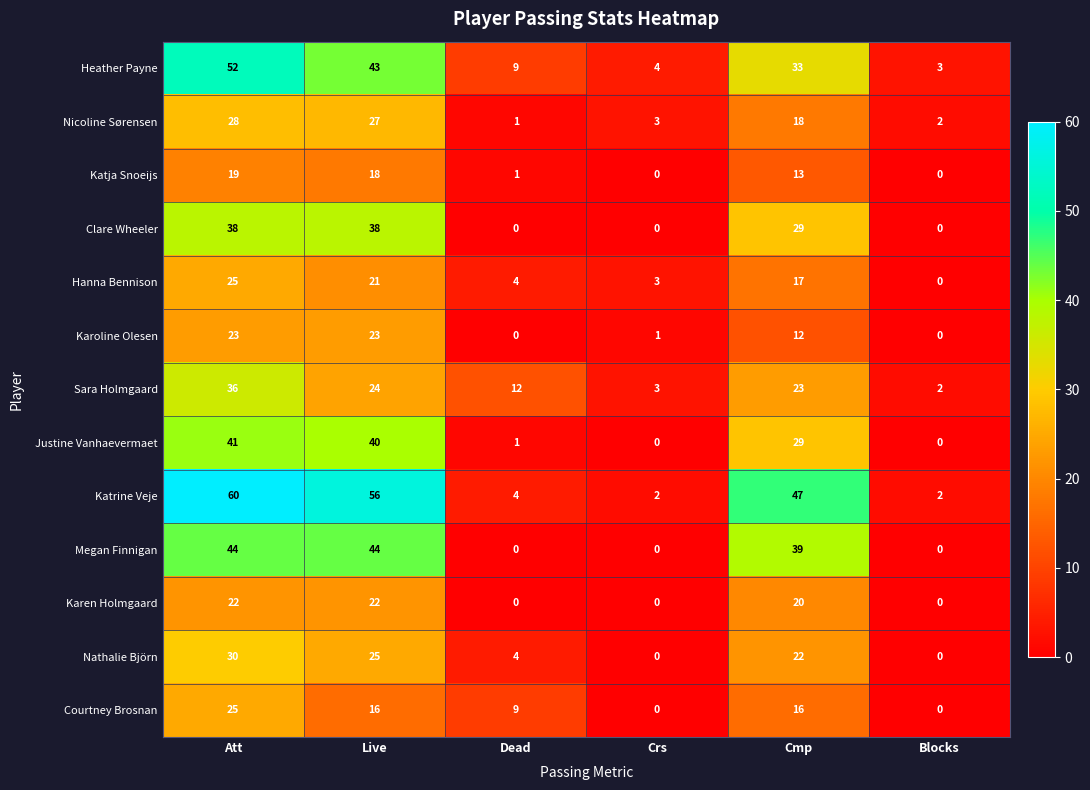

What is the highest value of the Heather Payne series?

52